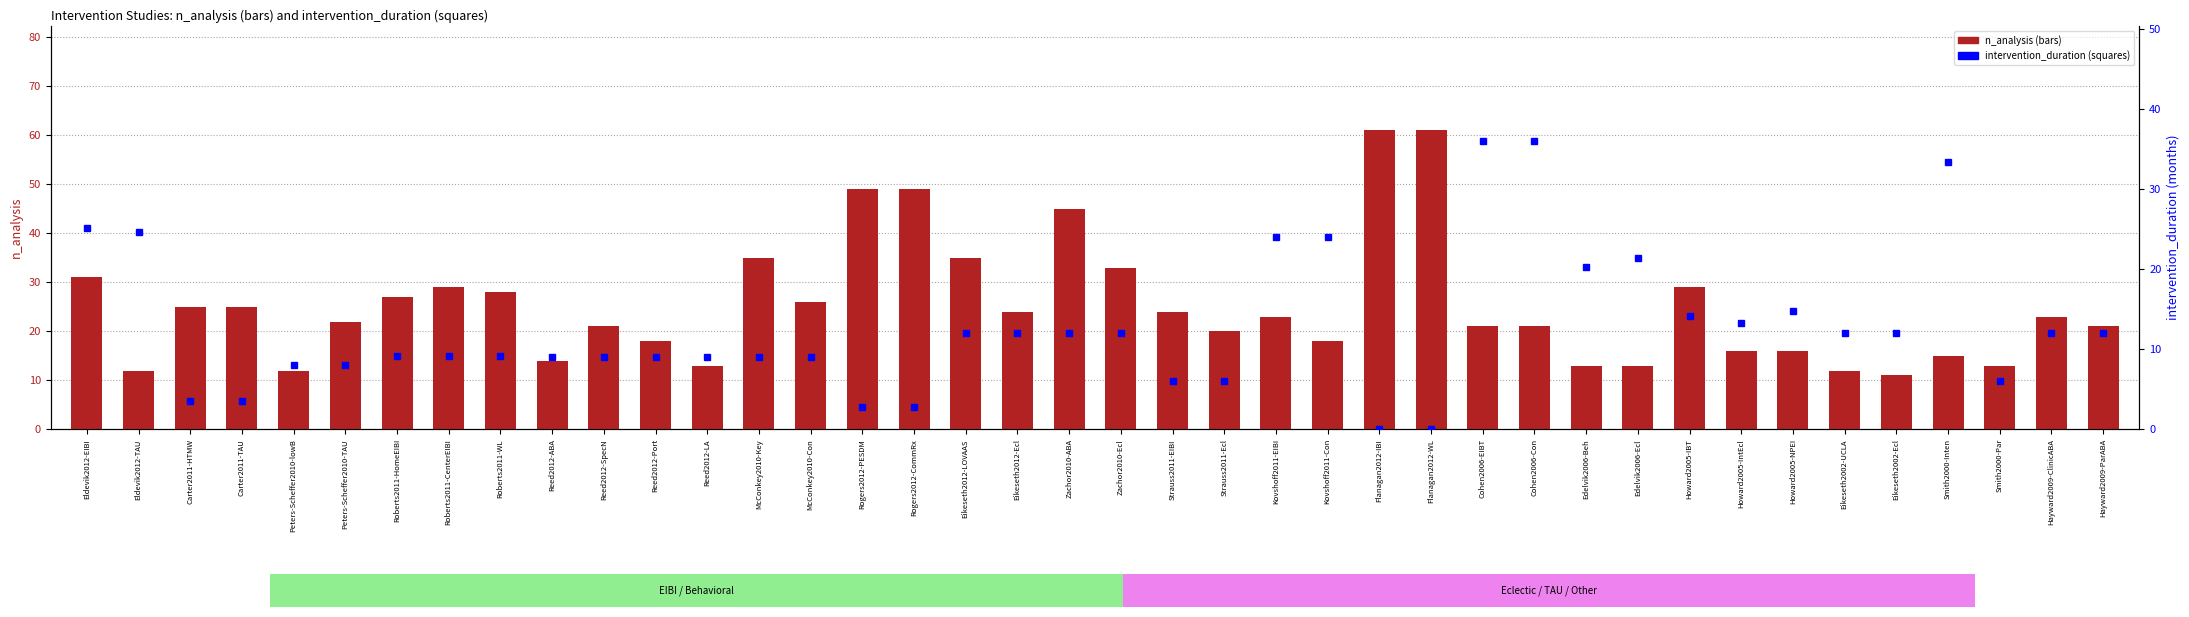

Rank the series by their maximum value, from highest to lowest.

n_analysis, intervention_duration